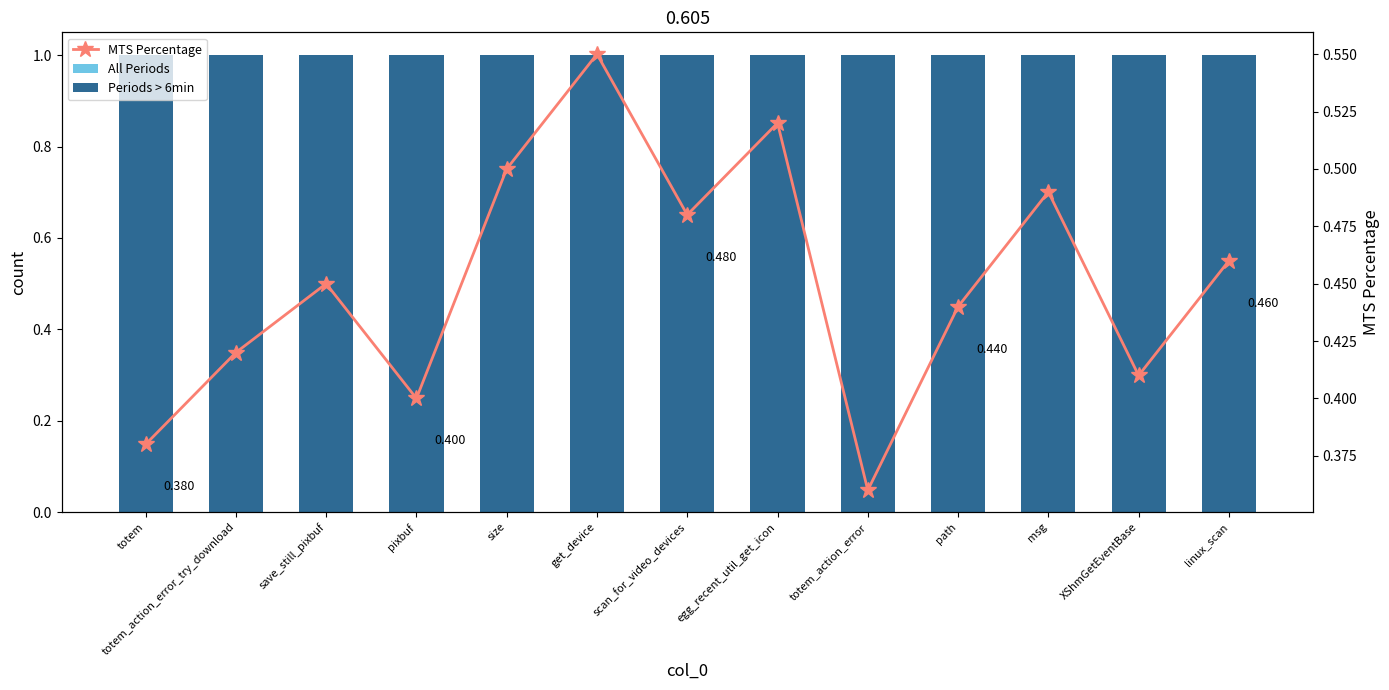

Does the chart contain any negative values?

No